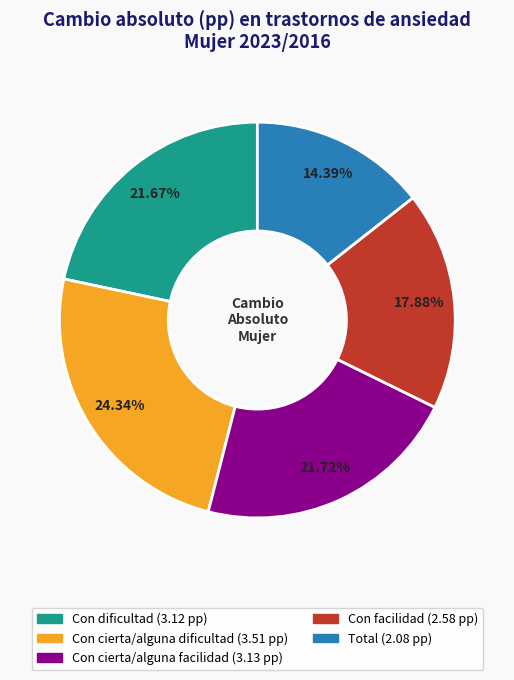

How many slices are in this pie chart?

5